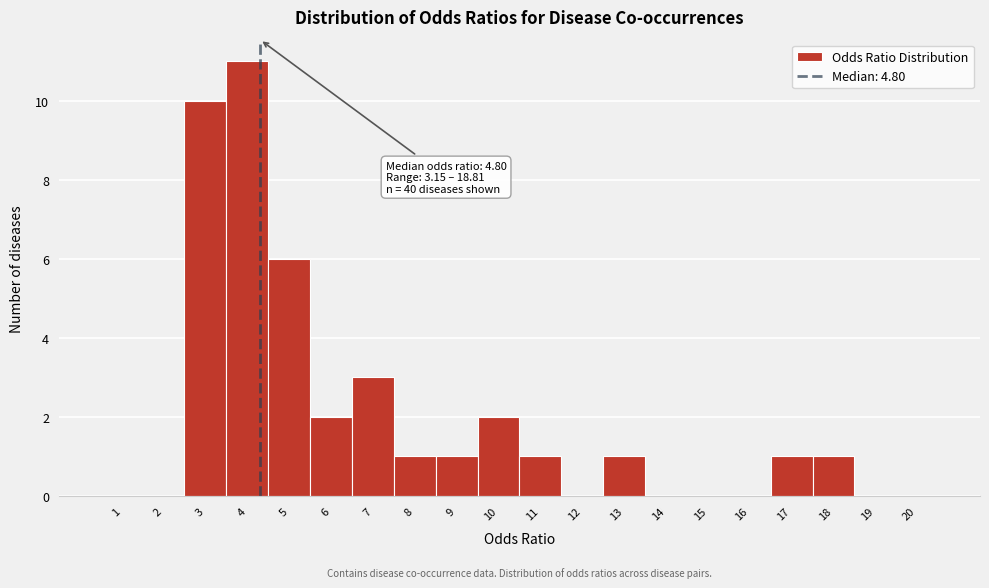

Reading right to left, list all the values displayed in this chart.

20=0	19=0	18=1	17=1	16=0	15=0	14=0	13=1	12=0	11=1	10=2	9=1	8=1	7=3	6=2	5=6	4=11	3=10	2=0	1=0